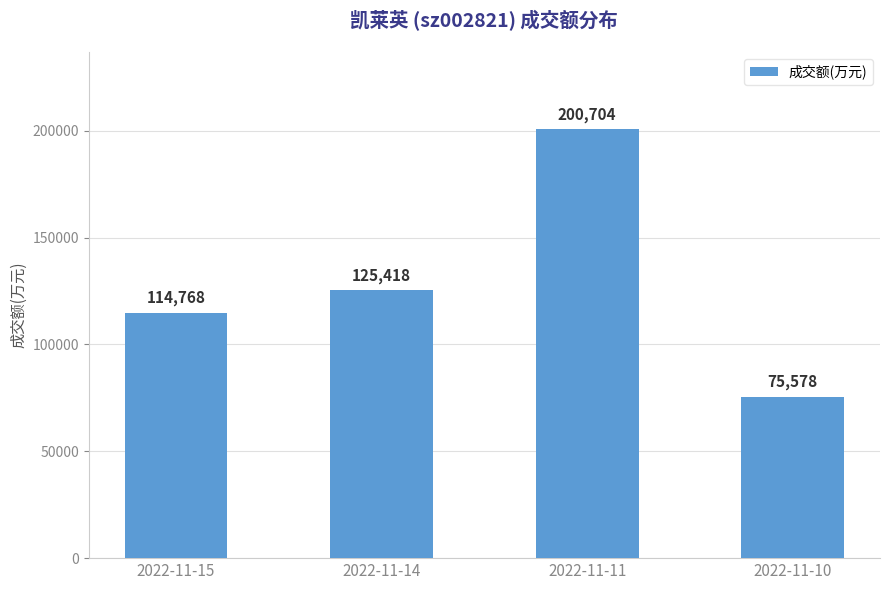

Where is the data nearest to the value 138141?

2022-11-14